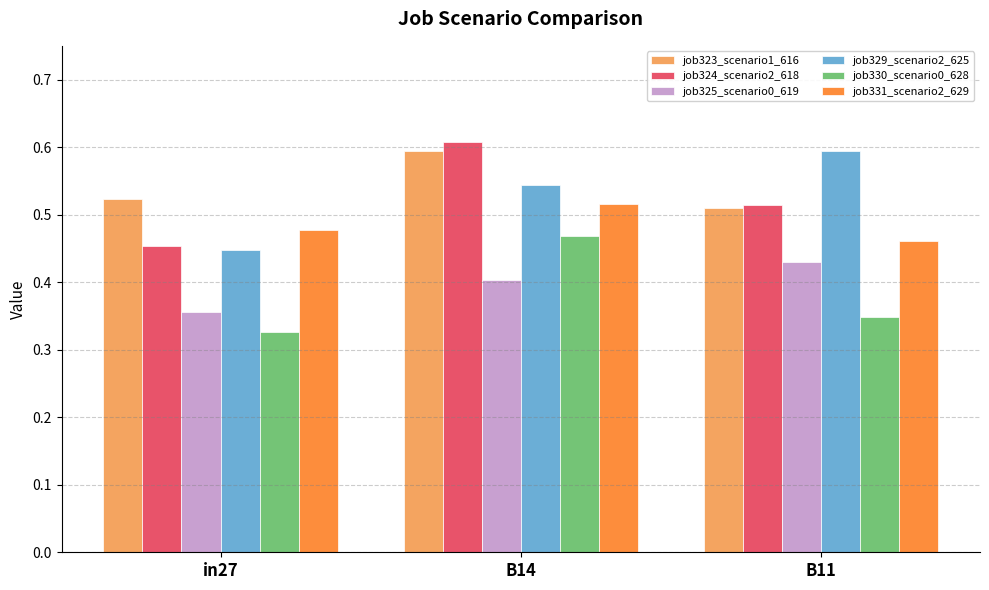

Count the job323_scenario1_616 values in the range 0 to 1.

3